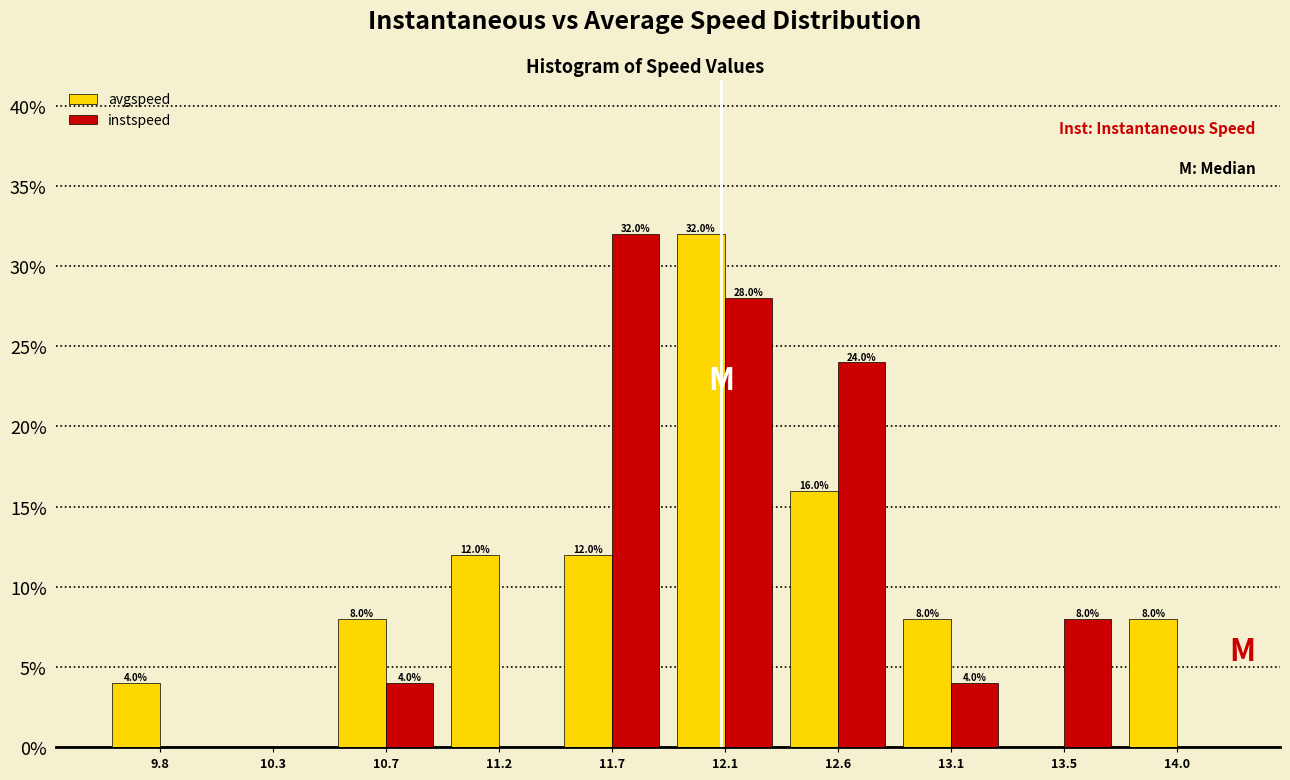

In the avgspeed series, which range on the x-axis has the tallest bar?

11.90 to 12.35